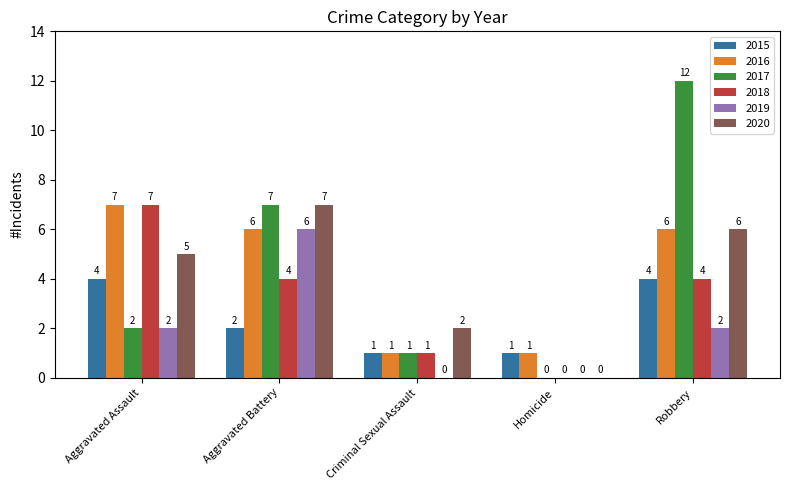

The value of 2019 at Criminal Sexual Assault is 2. True or false?

False